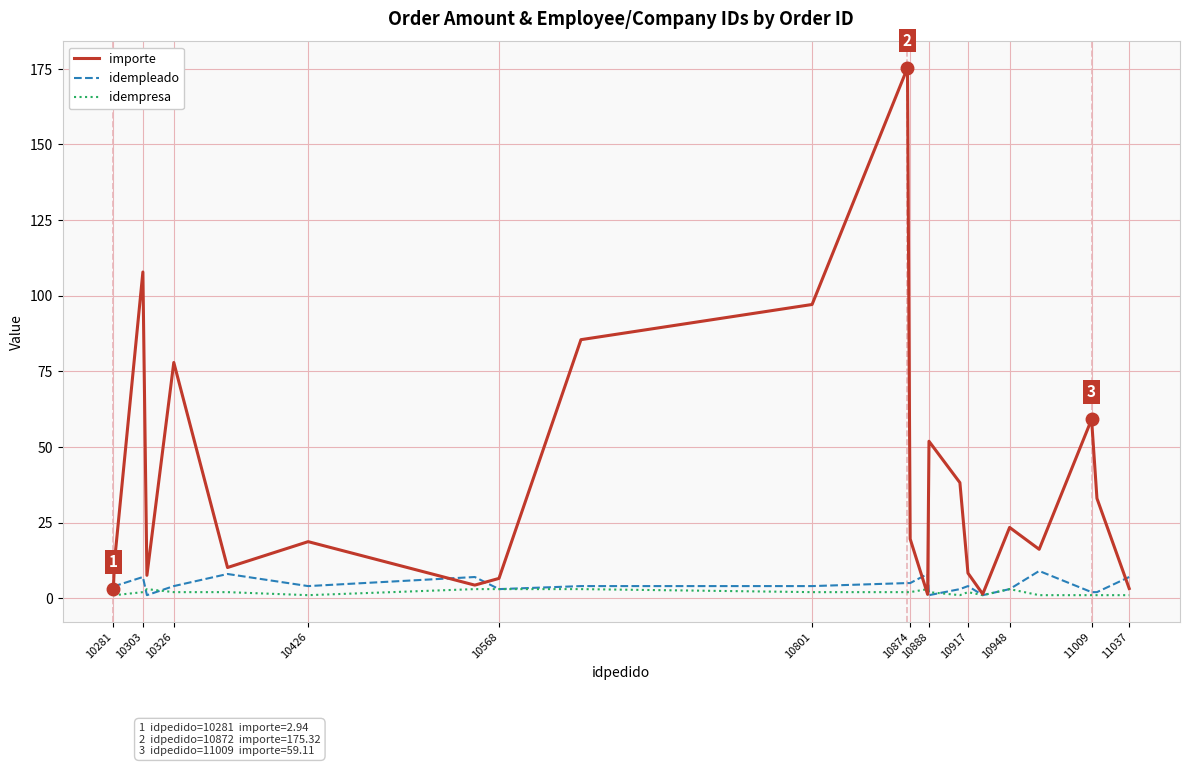

Which series has the largest total across all categories?

importe